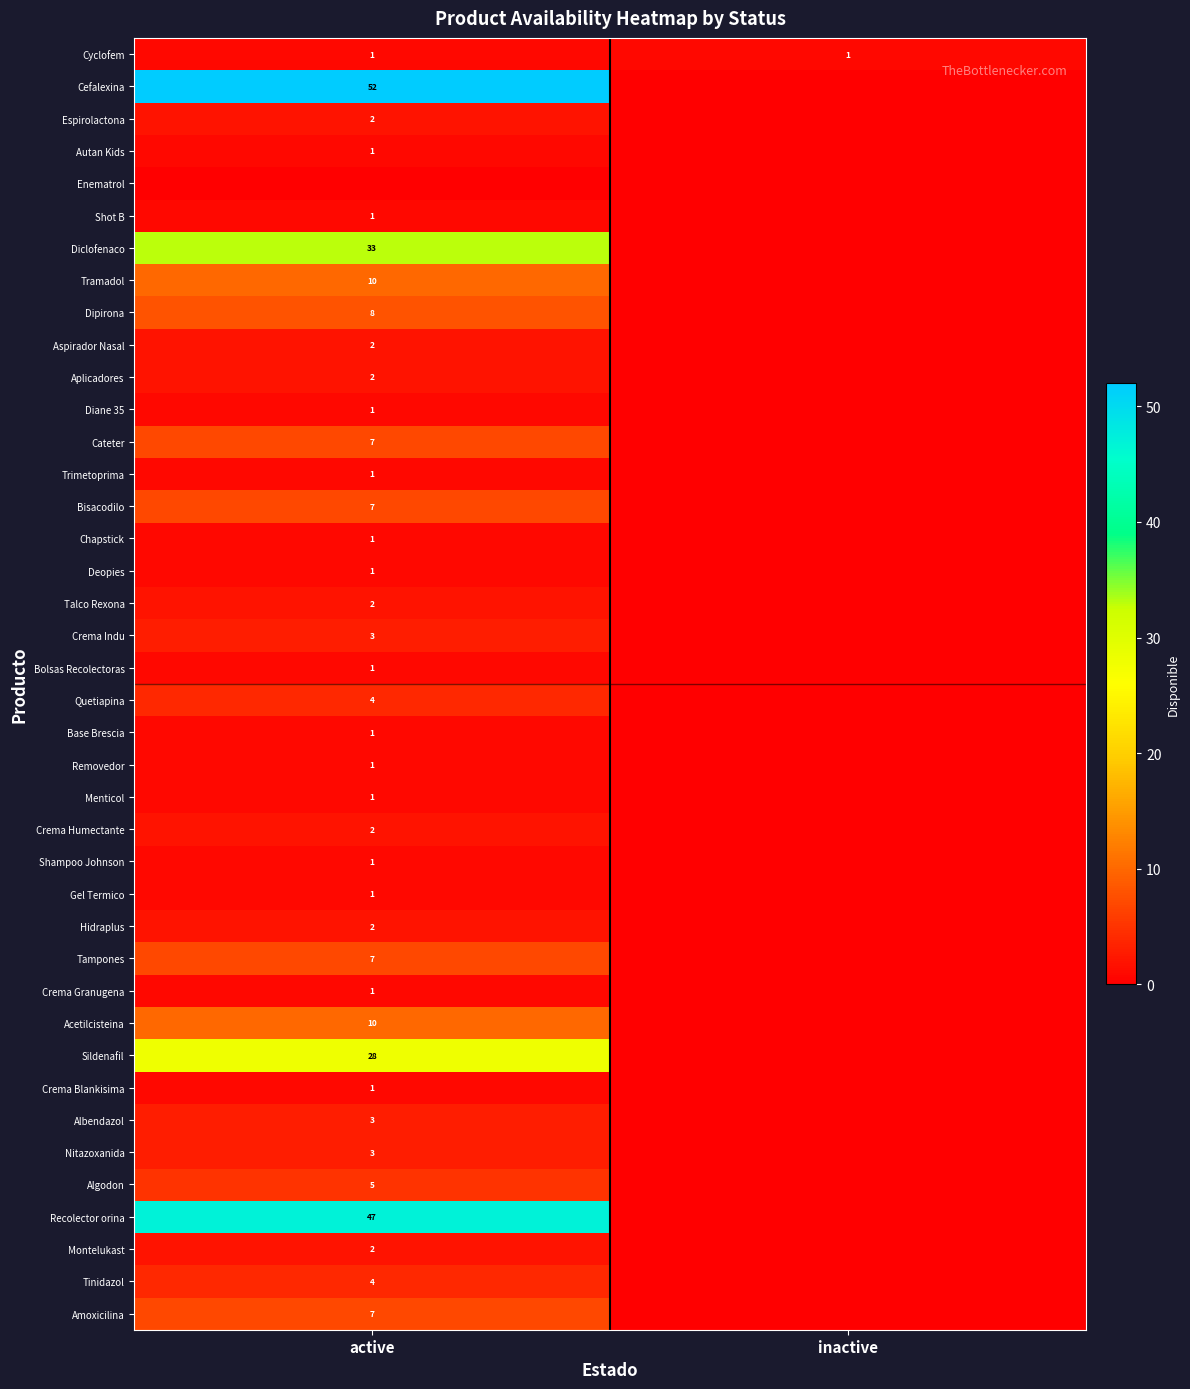

The Acetilcisteina series shows 10 at active. True or false?

True